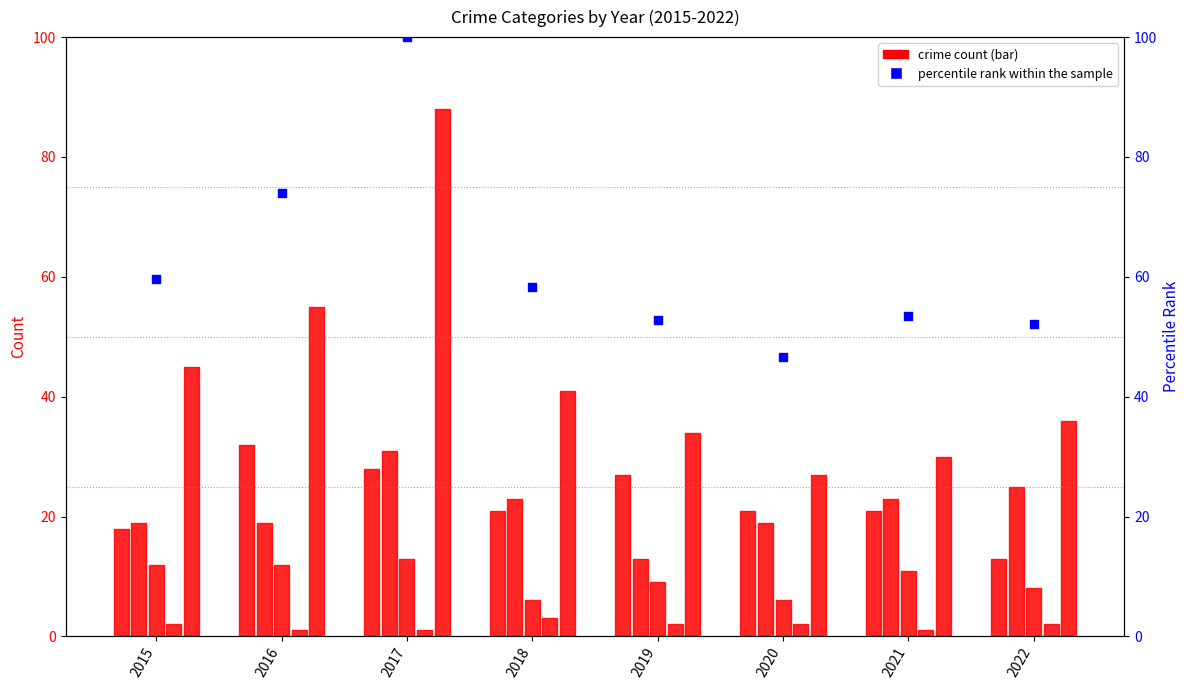

Which series reaches the maximum Y coordinate?

percentile rank within the sample